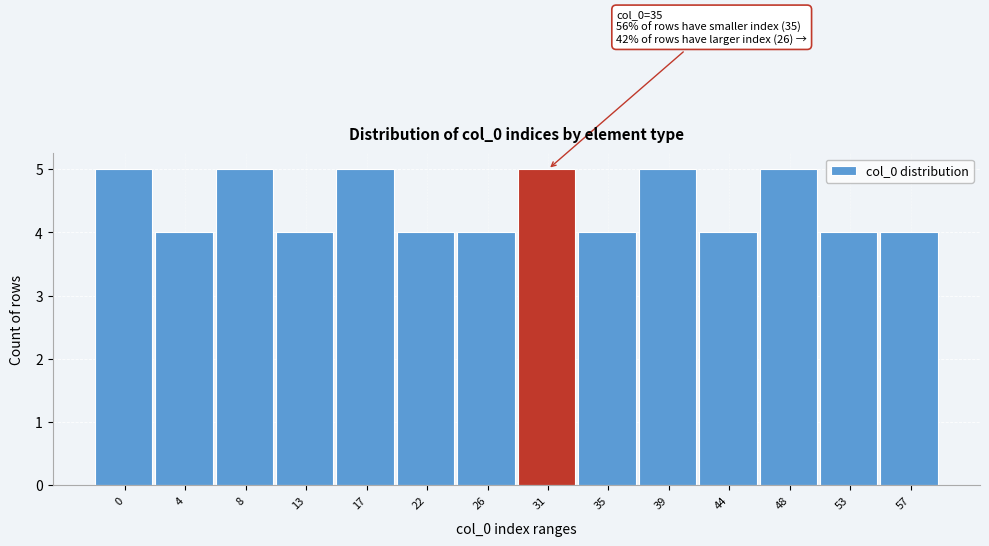

Reading left to right, what are all the values shown in this chart?

5	4	5	4	5	4	4	5	4	5	4	5	4	4